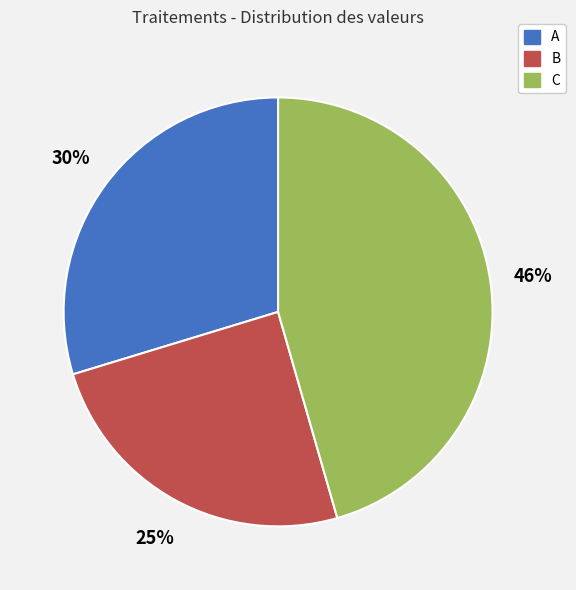

Is the sum of B and C greater than half?

Yes